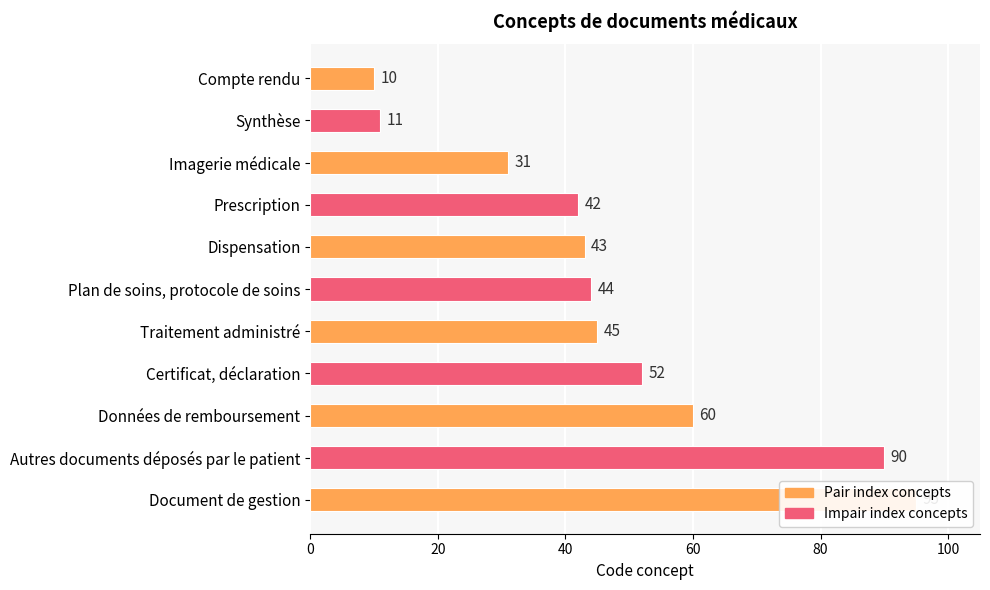

True or false: the data shows 95 at Document de gestion.

True